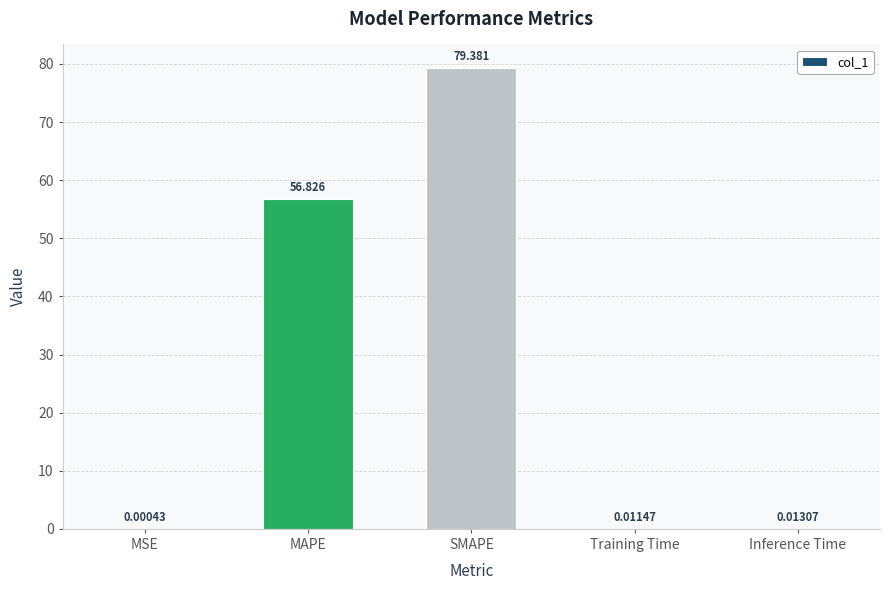

Which category has the highest value across all series?

SMAPE